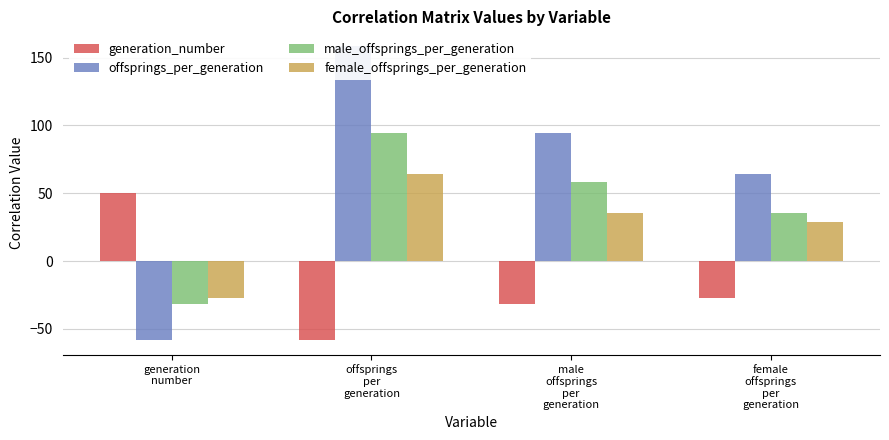

What is the difference between the maximum and minimum values in the male_offsprings_per_generation series?

125.5